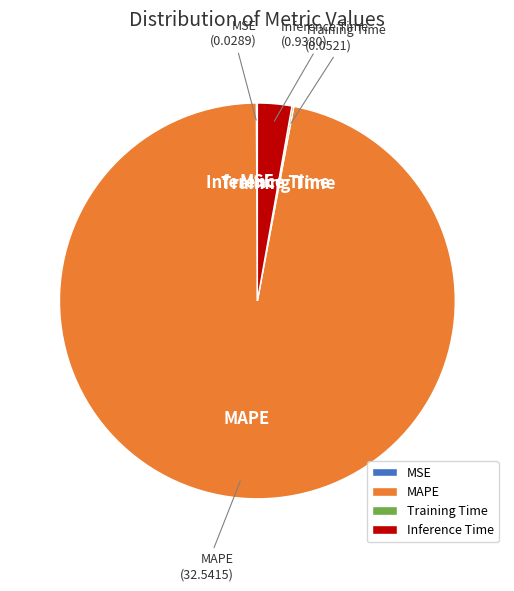

Which has a higher value, MAPE or Inference Time?

MAPE